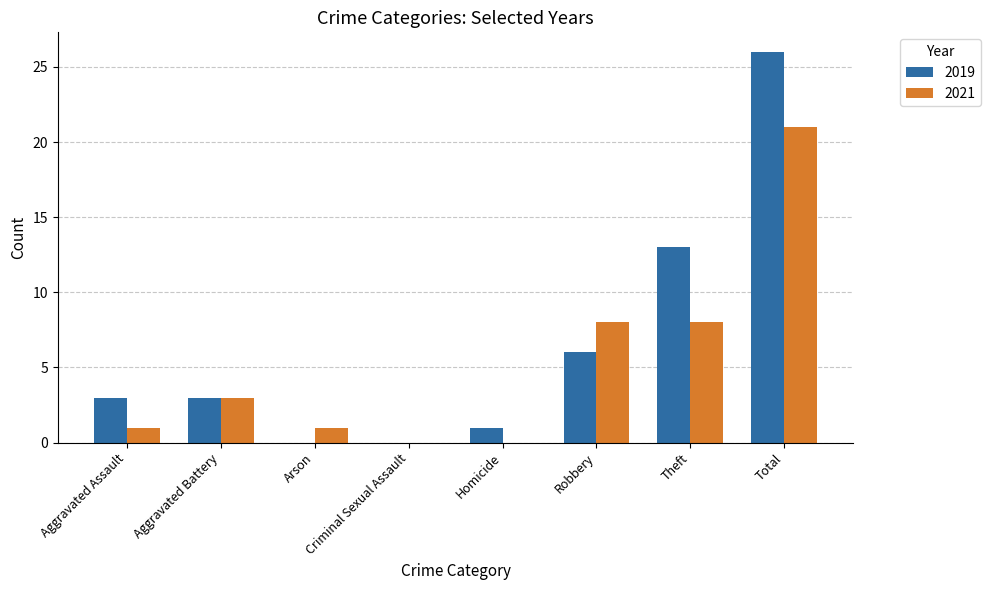

The 2021 series shows 0 at Criminal Sexual Assault. True or false?

True